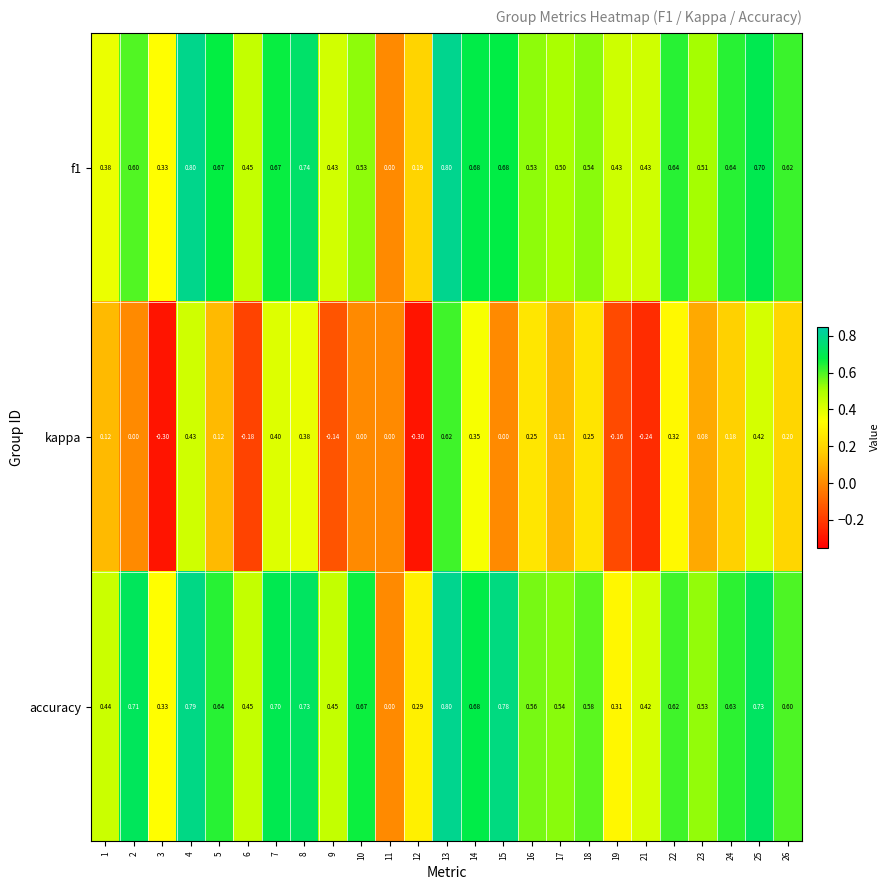

Which series changed the most between 15 and 16?

kappa